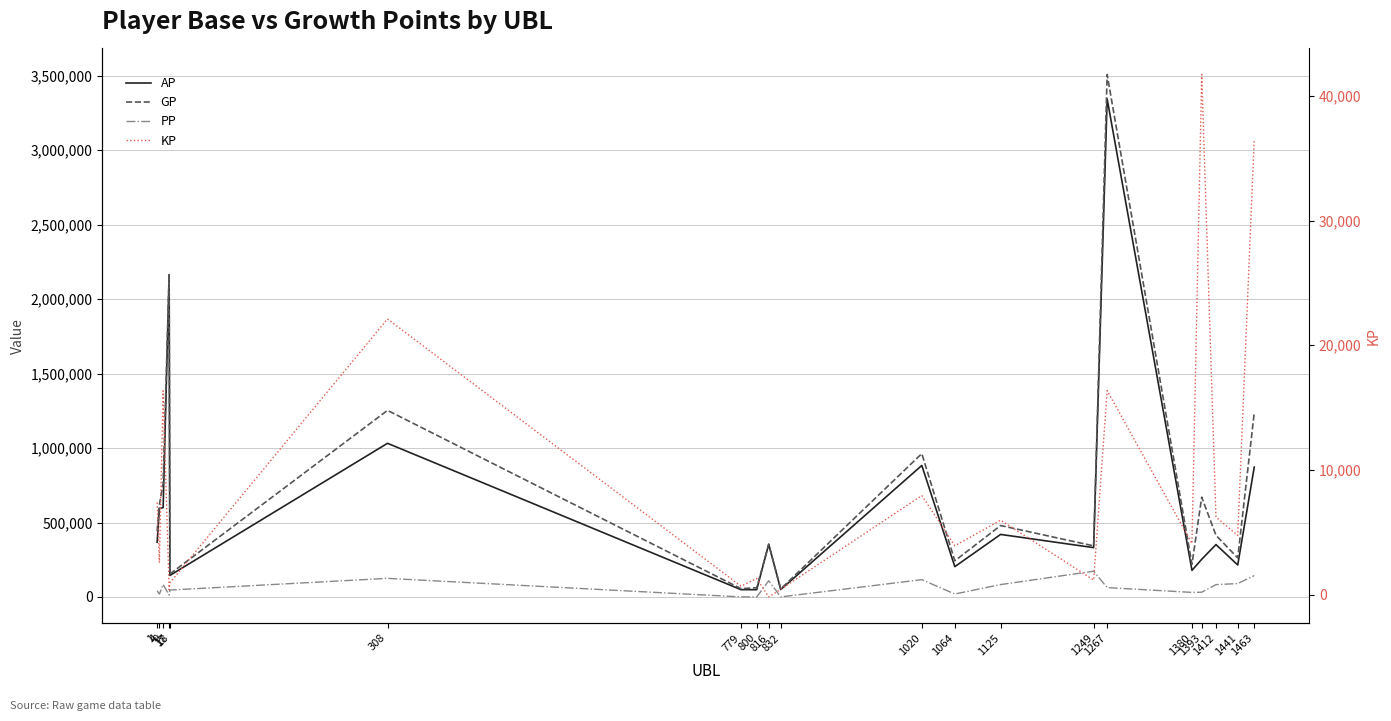

Is the value of GP at 308 greater than the value of PP at 1?

Yes